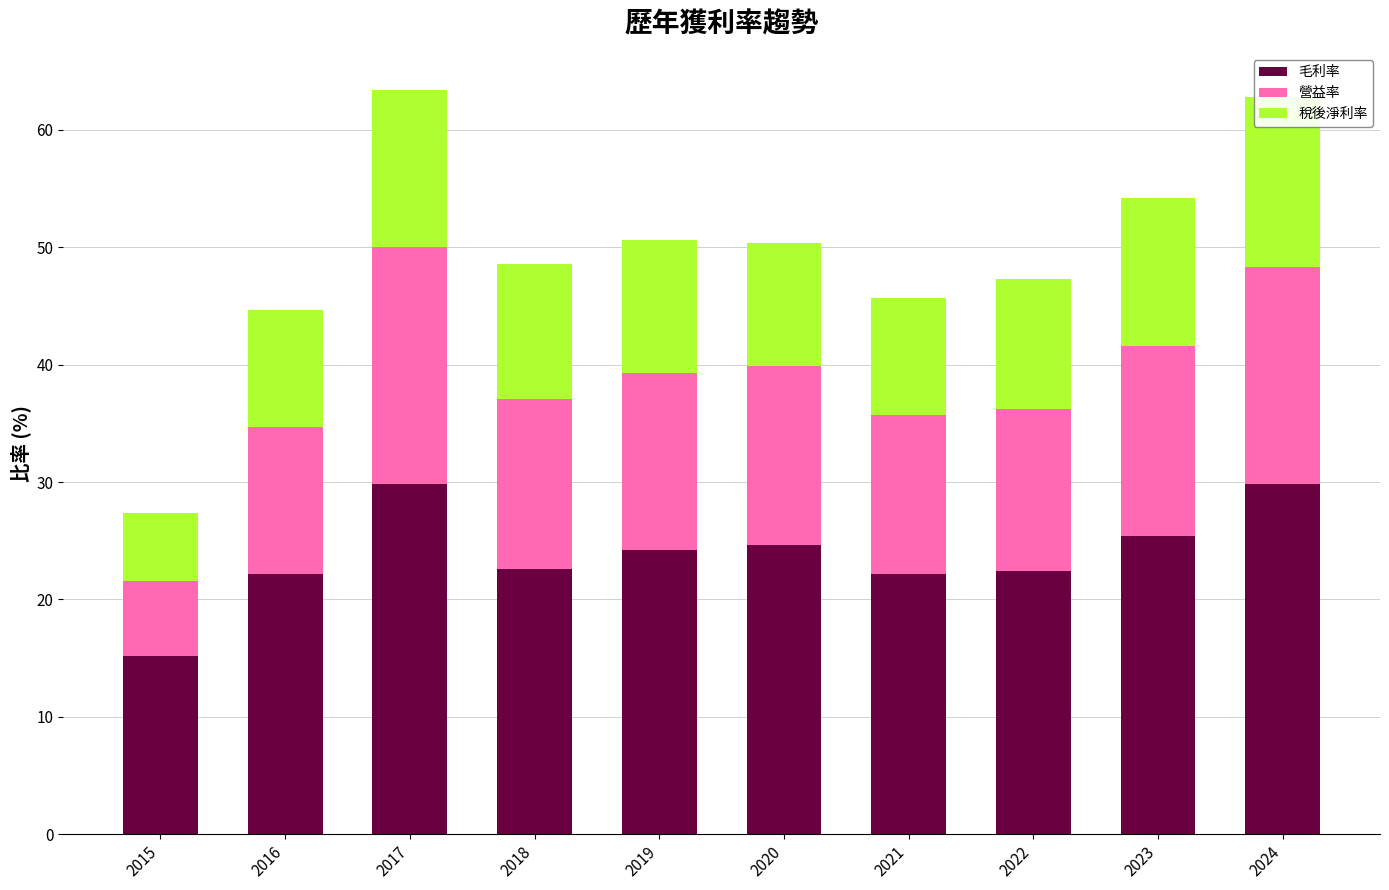

At how many categories does at least one series exceed 15?

10